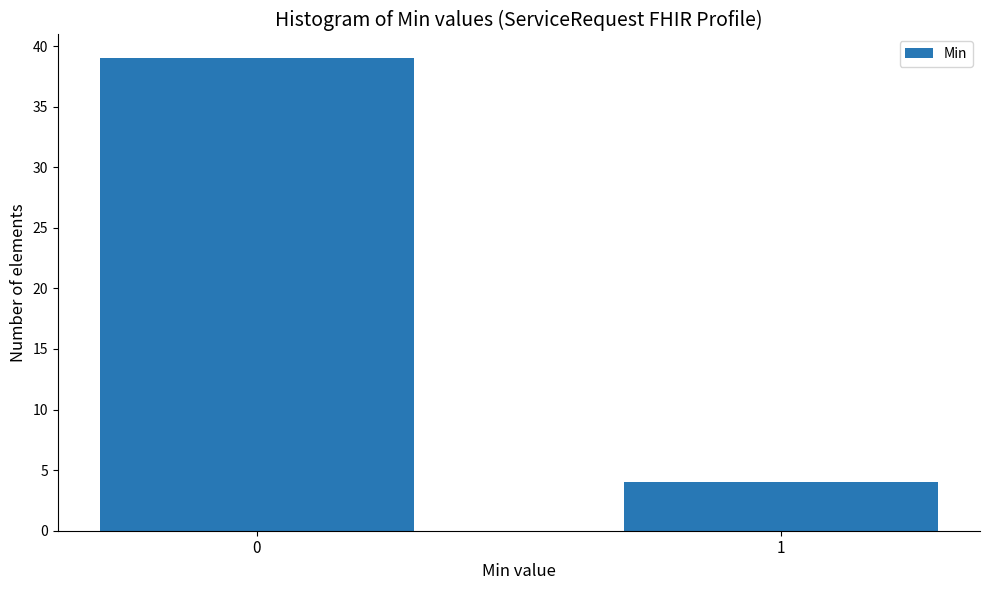

Reading left to right, what are all the values shown in this chart?

0=39	1=4